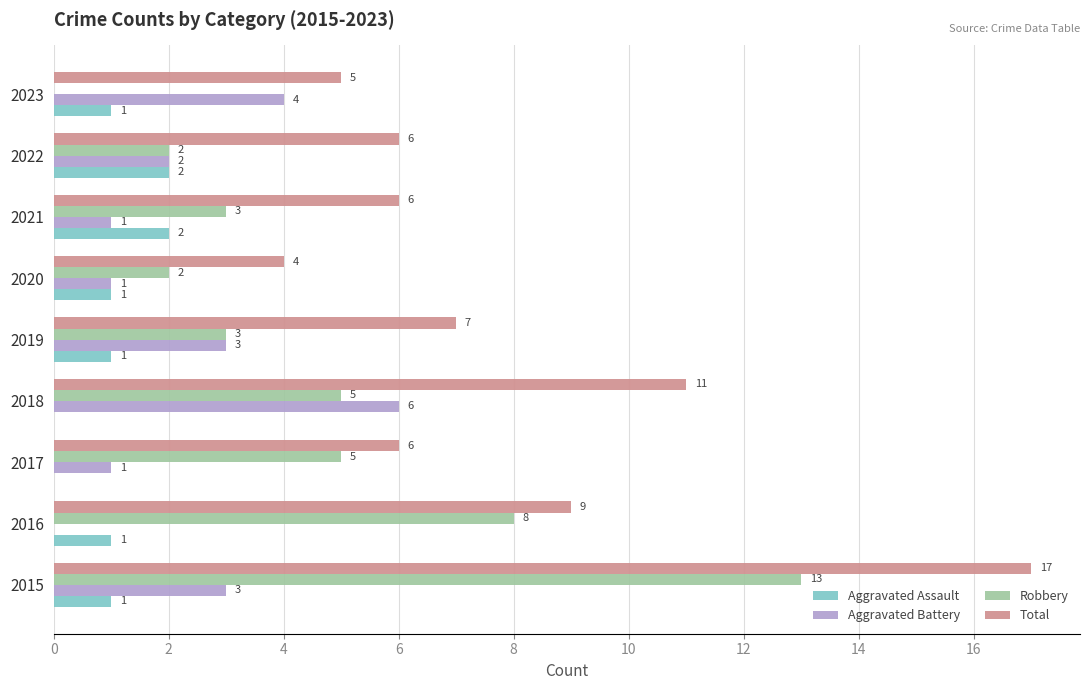

Between 2016 and 2019, which series saw the biggest shift?

Robbery